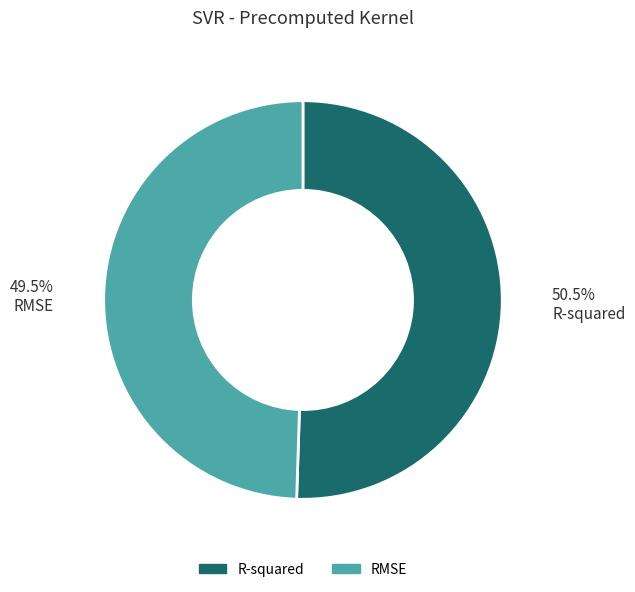

Rank the categories by value from lowest to highest.

RMSE, R-squared